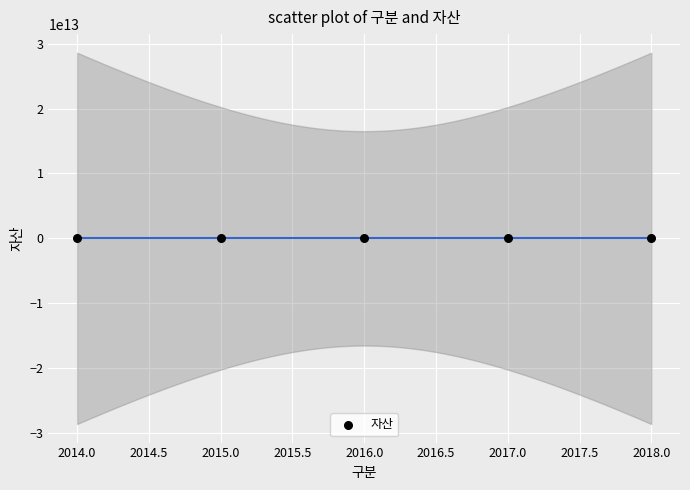

What is the average Y value?

50459425